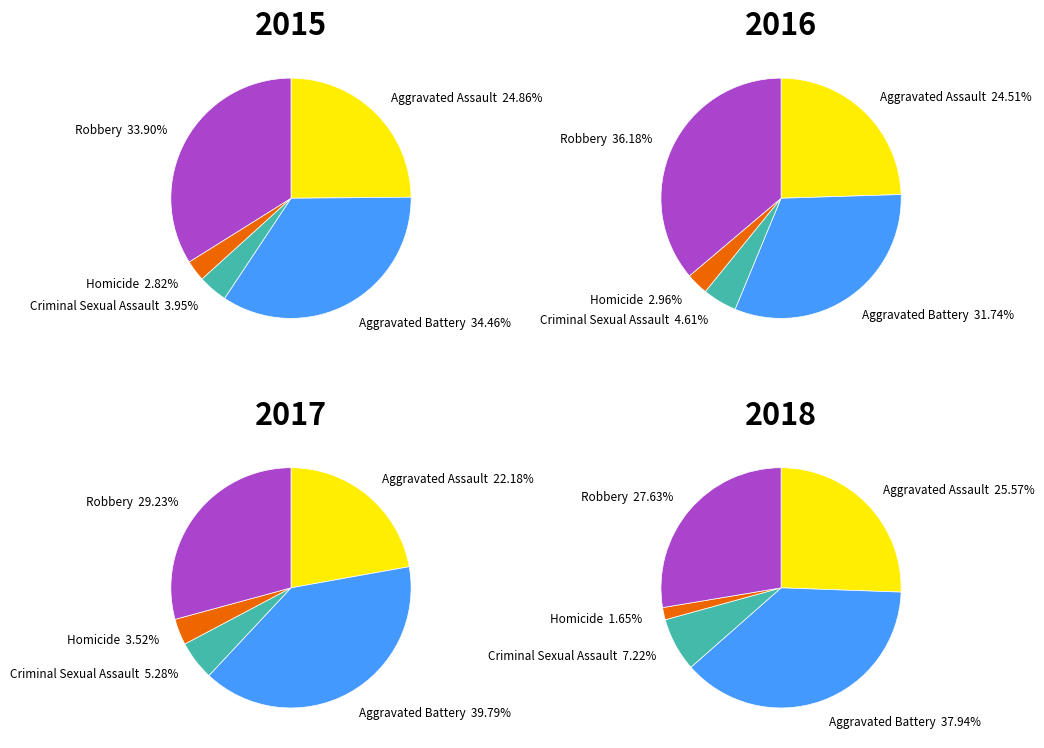

What percentage is the Criminal Sexual Assault slice, to the nearest percent?

5%